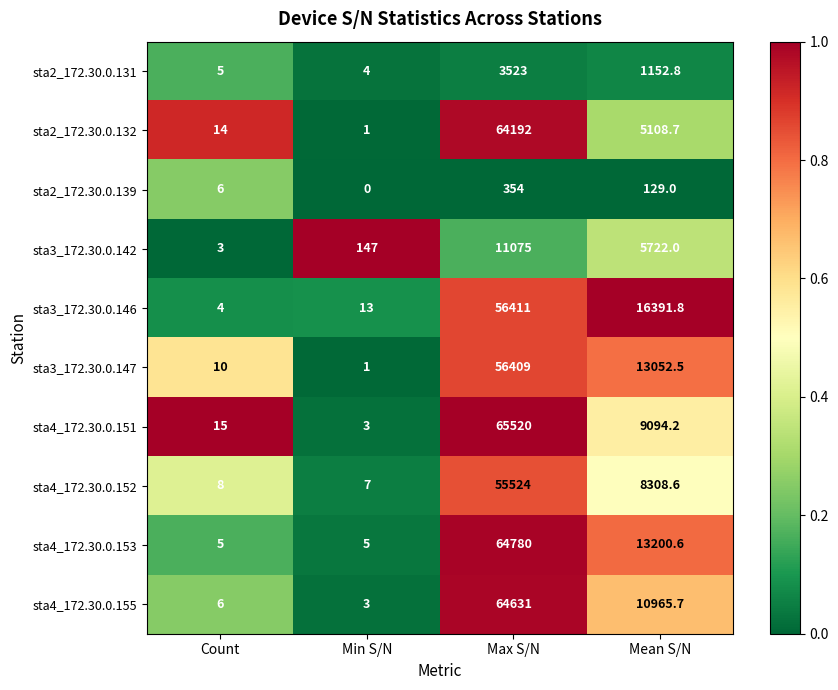

Count the number of categories in the chart.

4